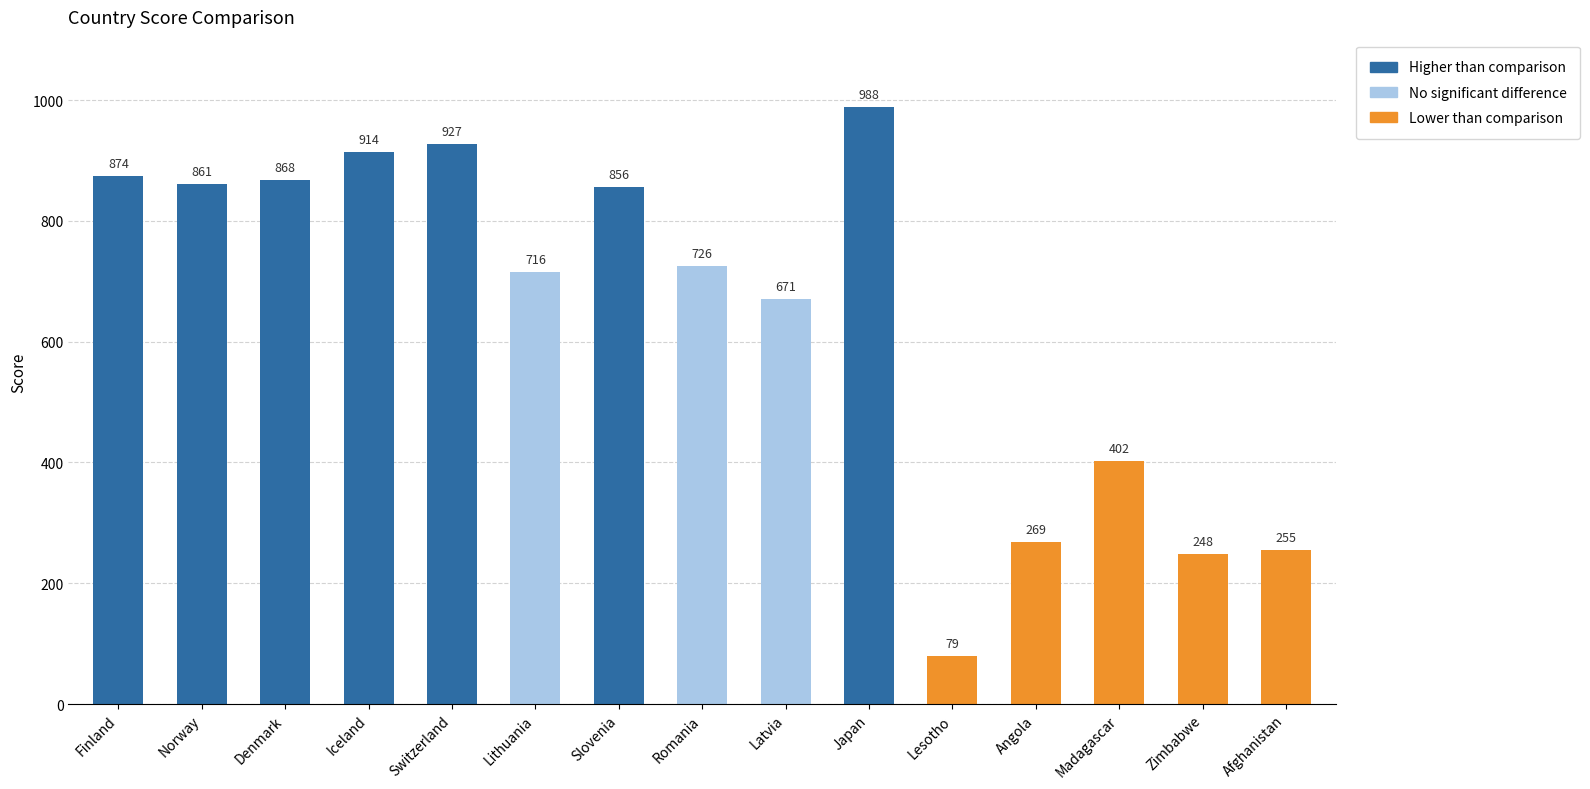

What value does the data have at Romania, to the nearest 50?

750